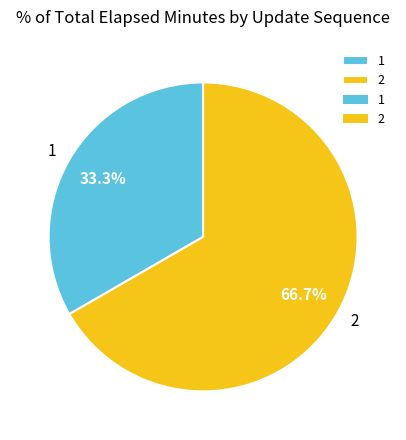

To the nearest percent, what portion does 2 represent?

67%